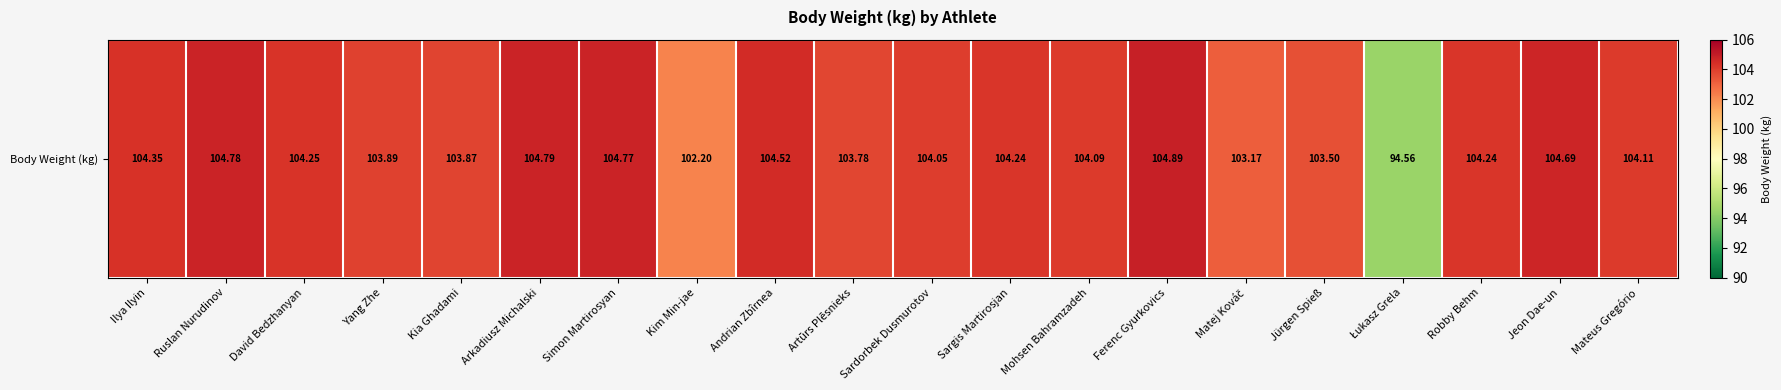

Reading right to left, list all the values displayed in this chart.

104.1	104.7	104.2	94.6	103.5	103.2	104.9	104.1	104.2	104.0	103.8	104.5	102.2	104.8	104.8	103.9	103.9	104.2	104.8	104.3